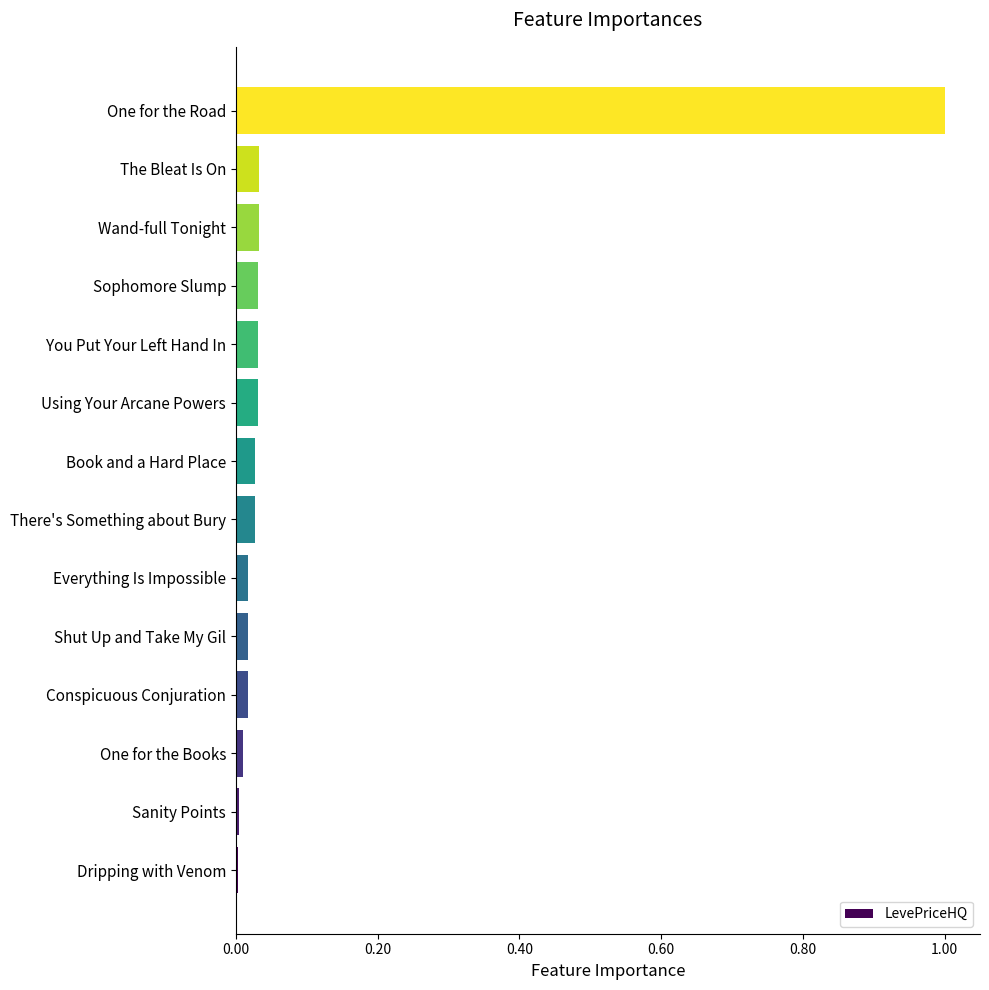

Which has a higher value, Everything Is Impossible or One for the Road?

One for the Road